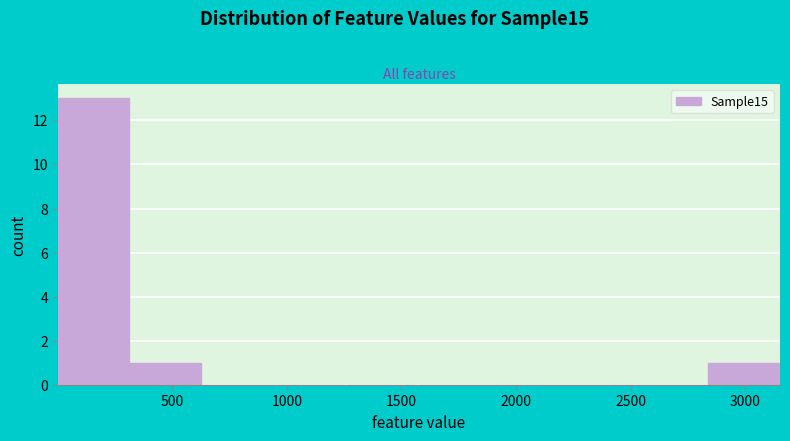

What is the height of the bar covering 2850 to 3150 on the x-axis? Neither the bar edges nor the heights are printed on the chart, so give them approximately, as read against the axes.

1